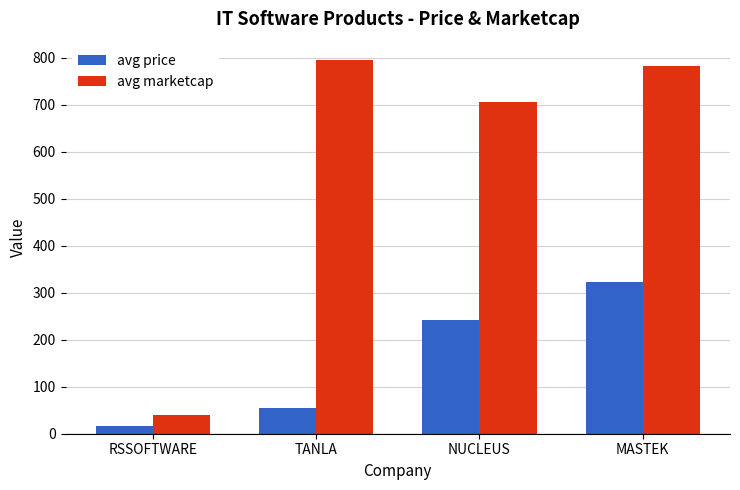

At which label is avg price closest to 168?

NUCLEUS